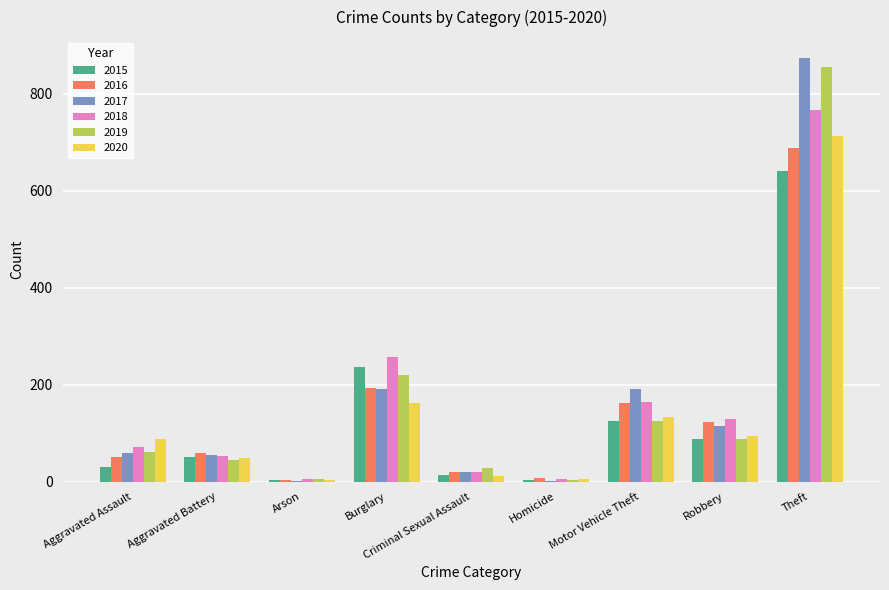

At which label does 2019 reach its peak?

Theft